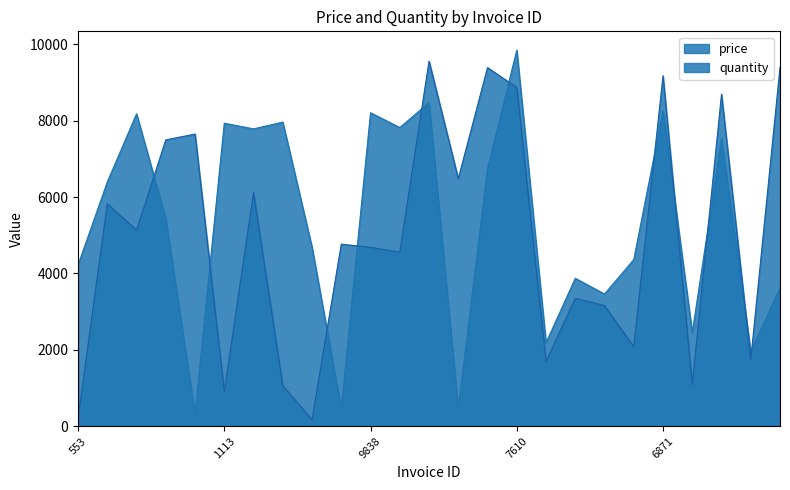

Between which two adjacent categories do quantity and price first intersect?

7856 and 6596